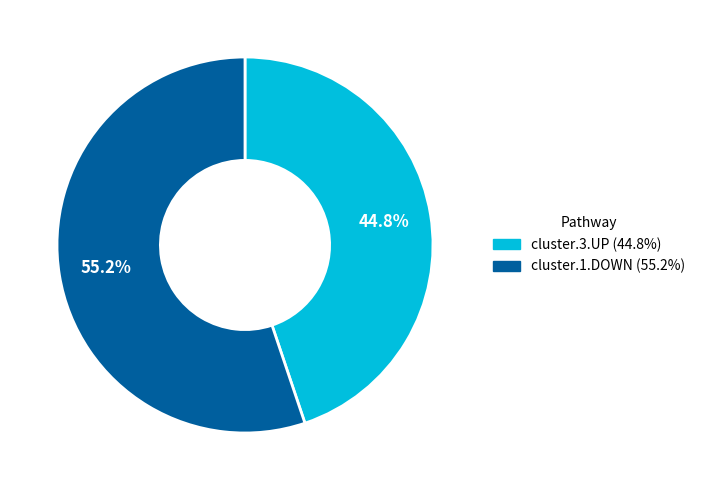

How many slices are in this pie chart?

2